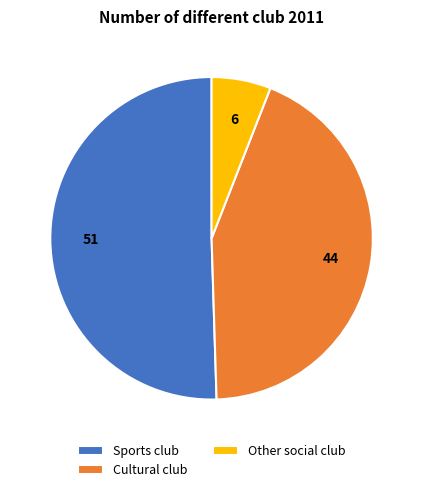

How many slices are in this pie chart?

3